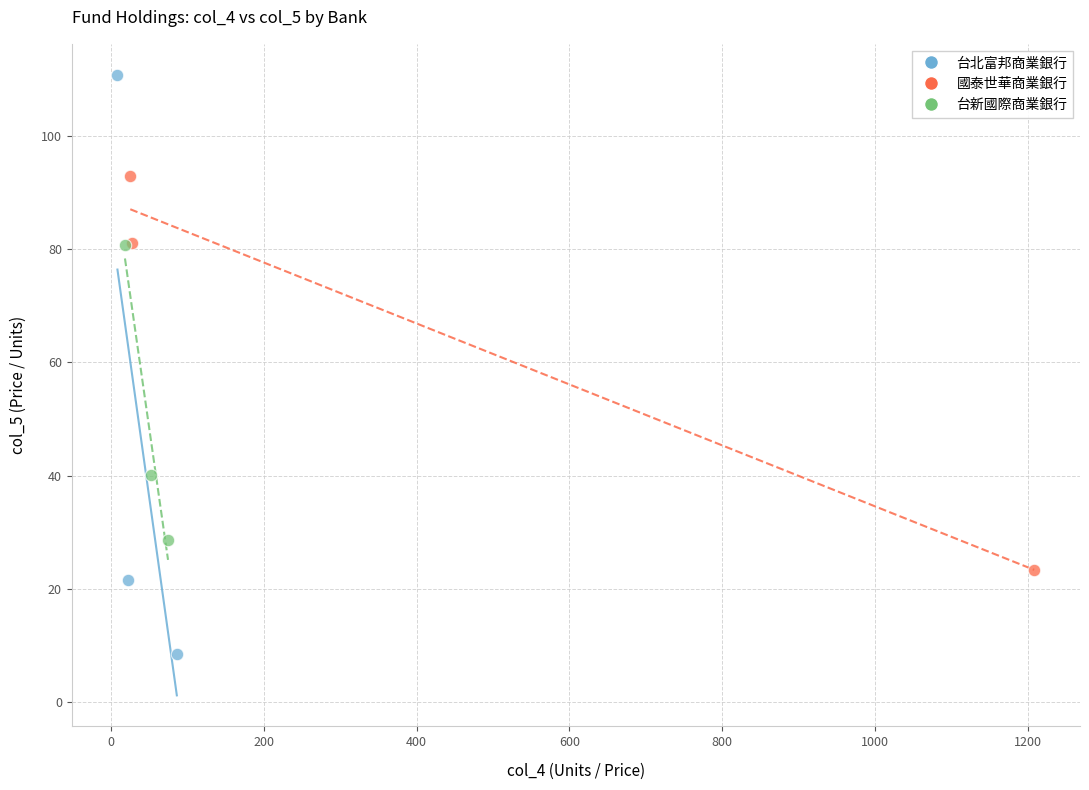

Which series contains the highest Y value?

台北富邦商業銀行